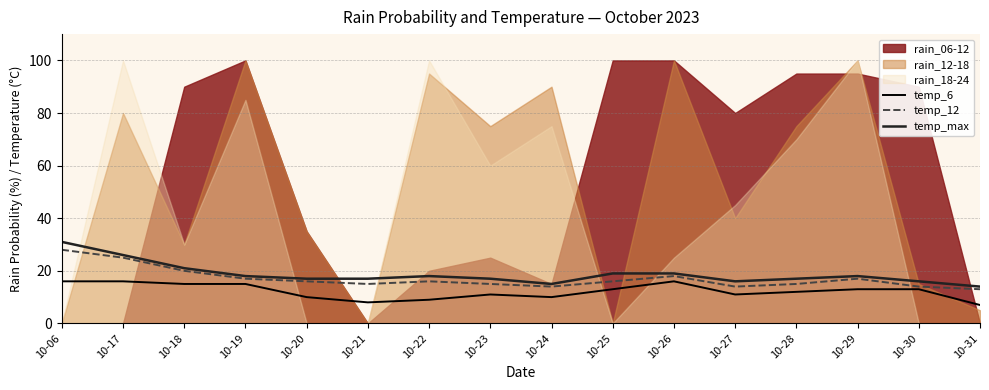

True or false: temp_max has more than 2 interior local peaks.

False